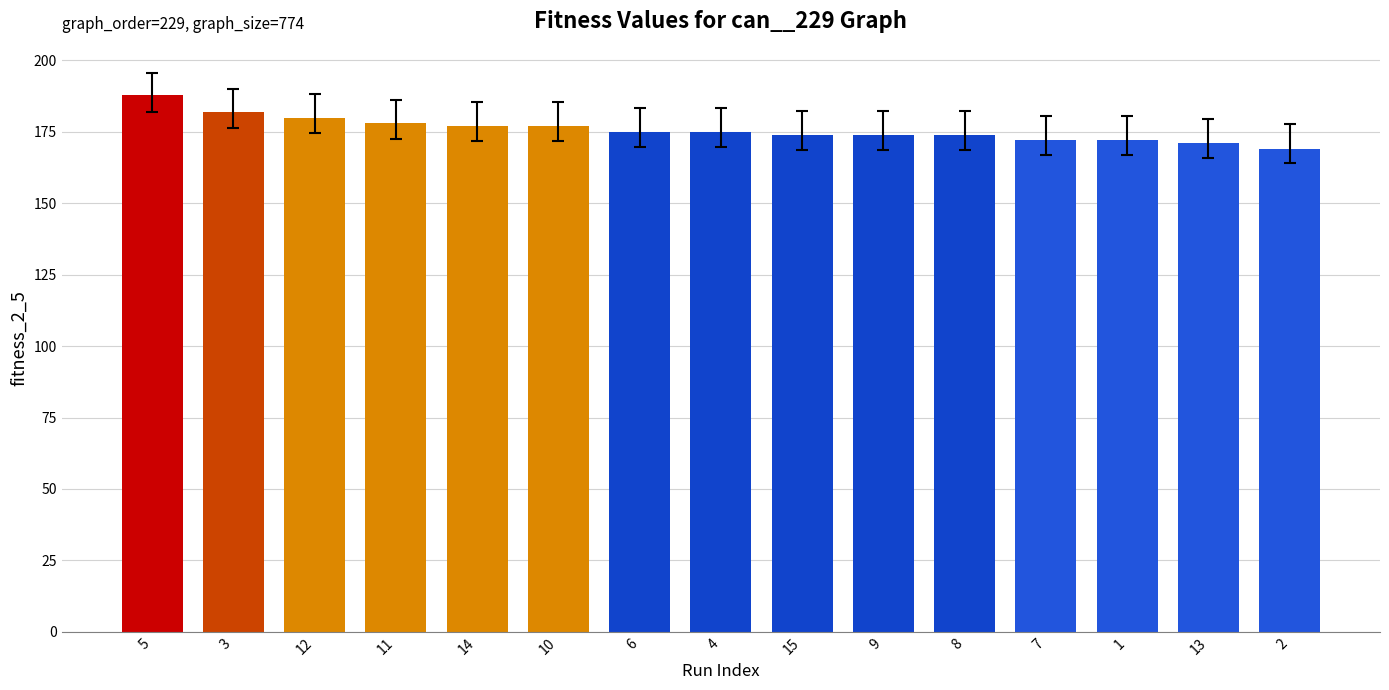

What is the maximum value shown in the chart?

188